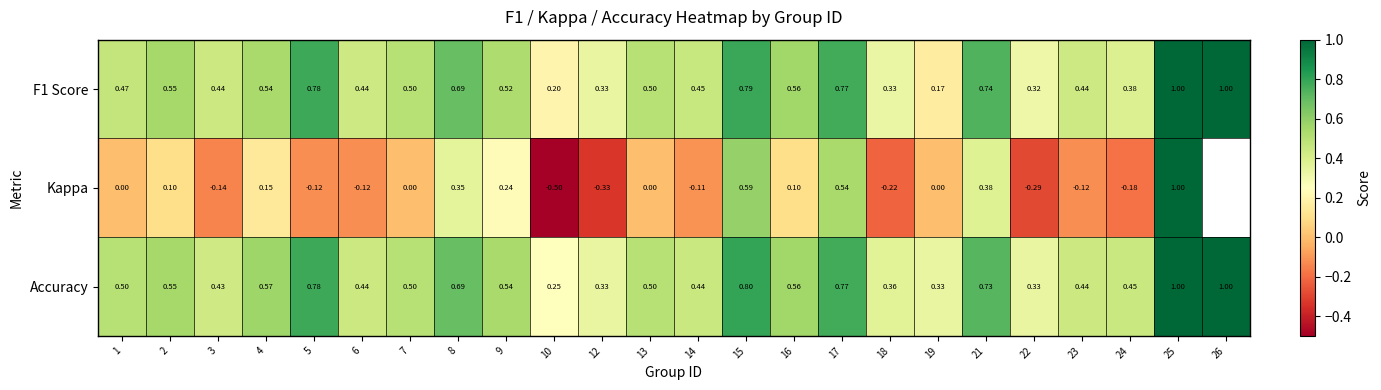

Is the value of Accuracy at 15 greater than the value of Kappa at 7?

Yes